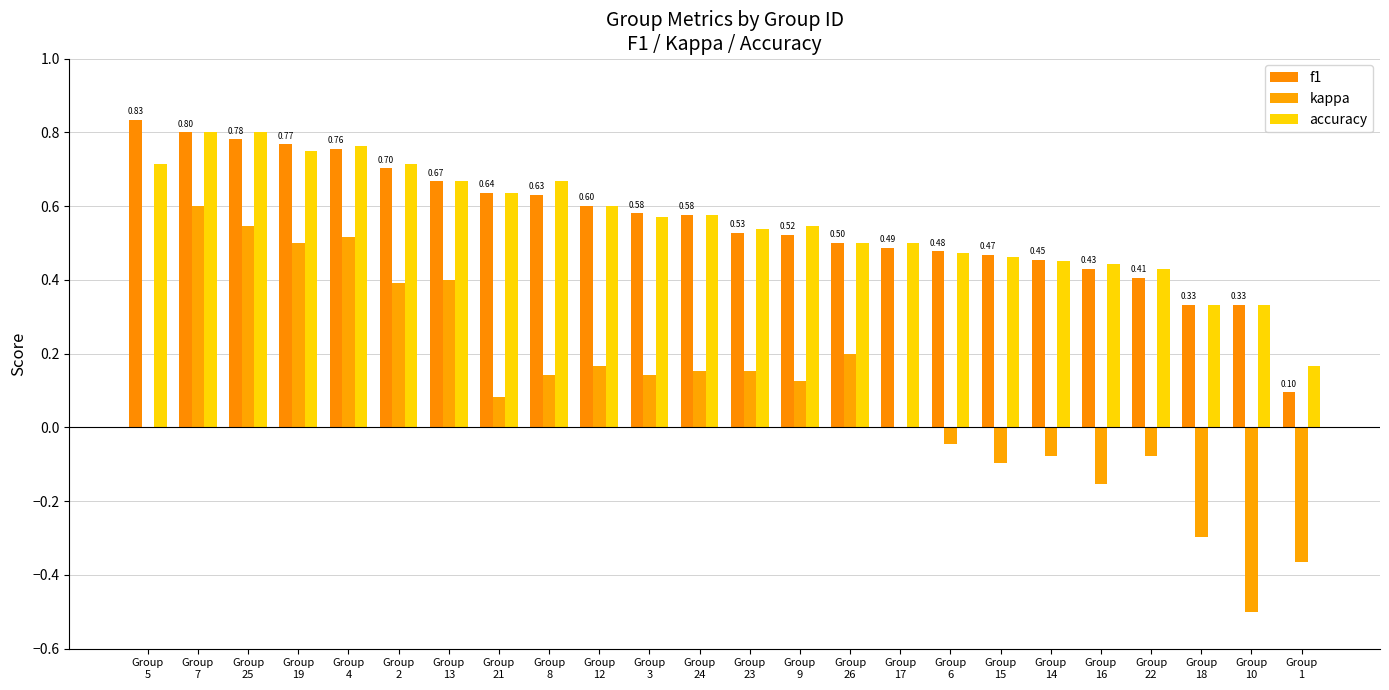

What is the total value across all series at Group
13?

1.7